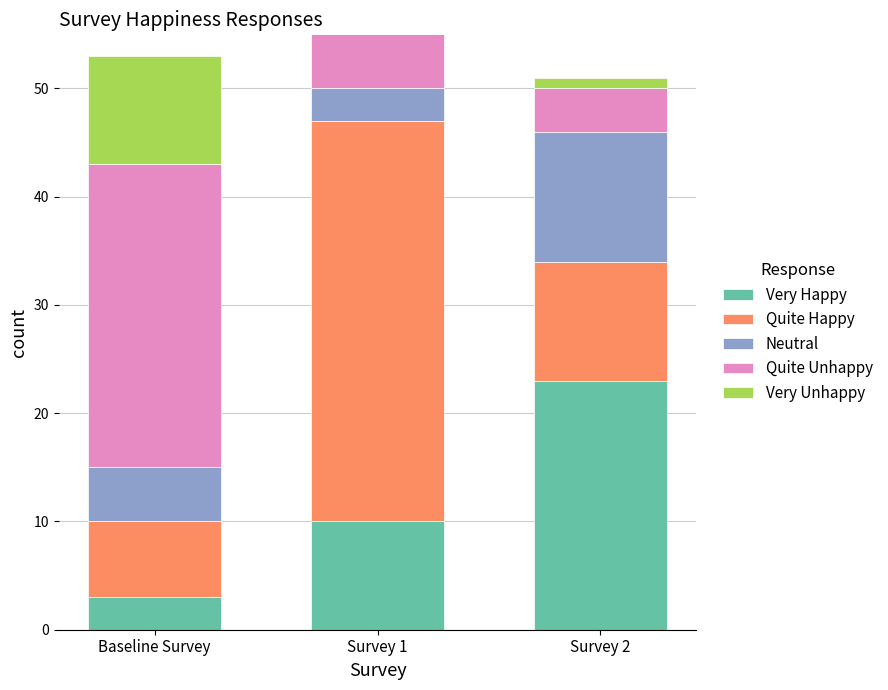

What is the sum of all Very Happy values?

36